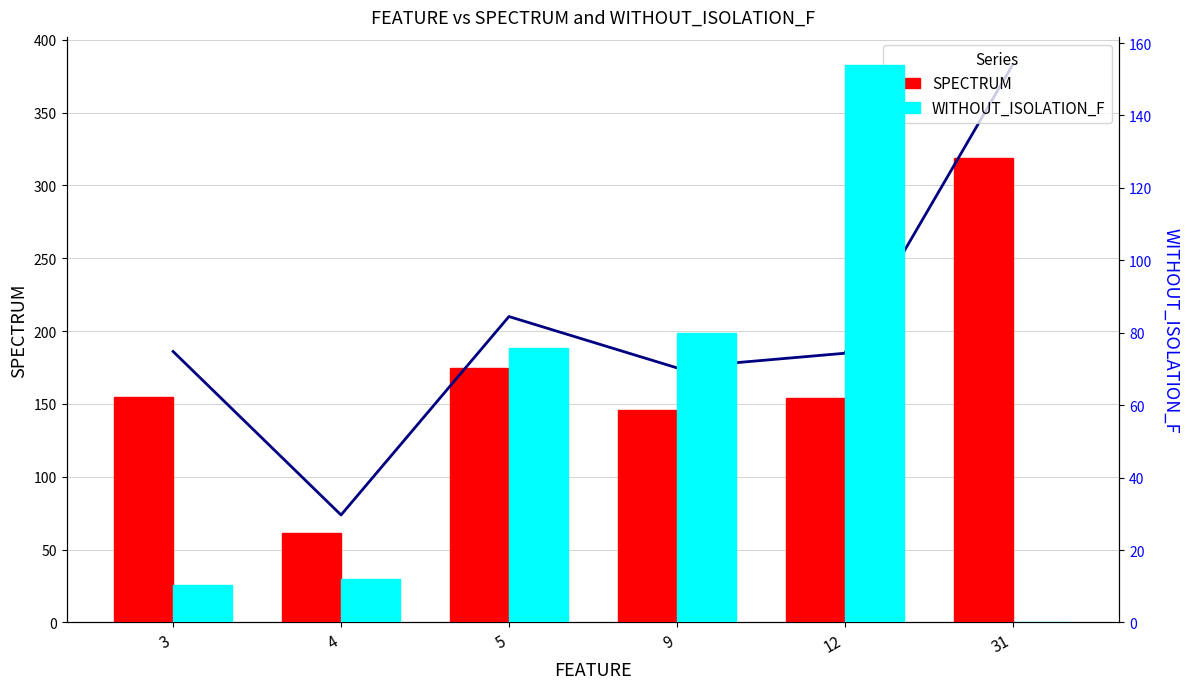

Reading left to right, list all the values displayed in this chart.

SPECTRUM: 3=155.0	4=61.5	5=175.0	9=145.7	12=154.0	31=319.0
WITHOUT_ISOLATION_F: 3=10.3	4=12.0	5=75.8	9=80.0	12=154.0	31=0.0